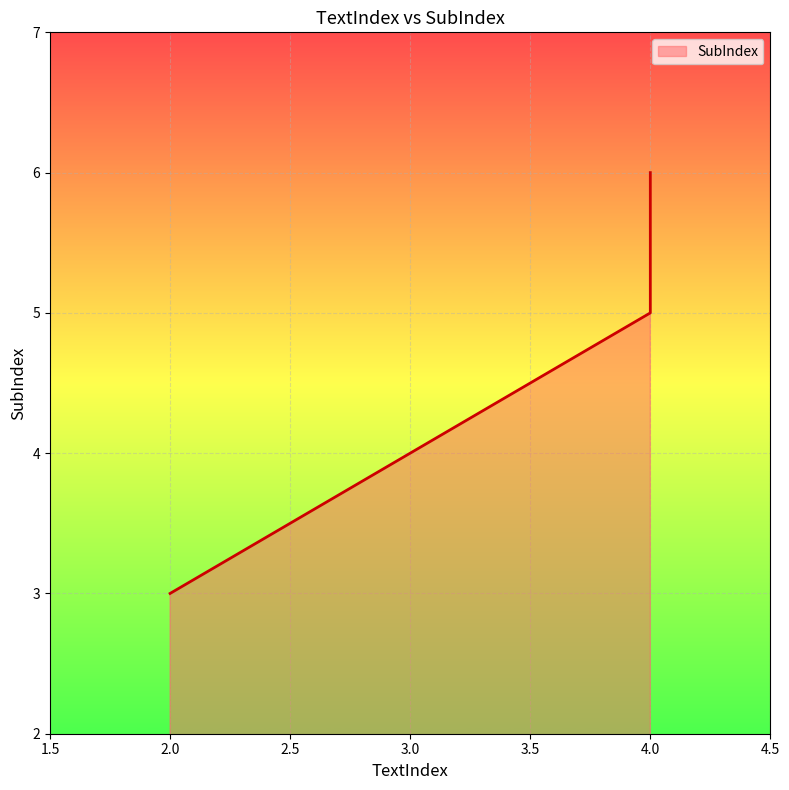

Read the value at 2.

3